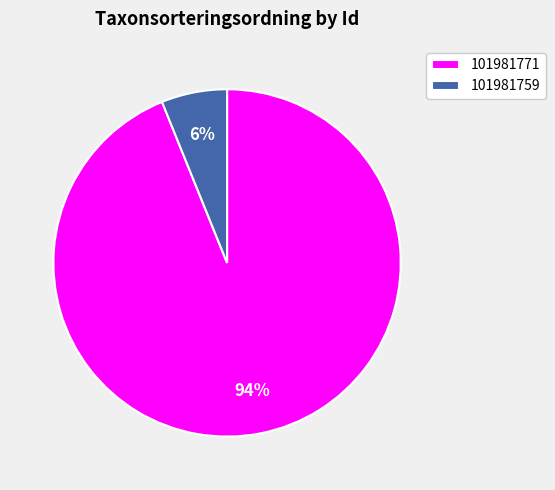

Do 101981759 and 101981771 together represent more than half of the pie?

Yes